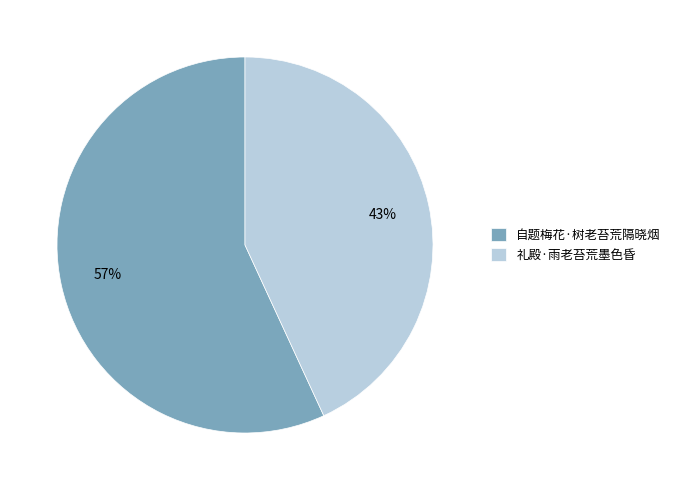

To the nearest percent, what percentage of the pie is 礼殿·雨老苔荒墨色昏?

43%